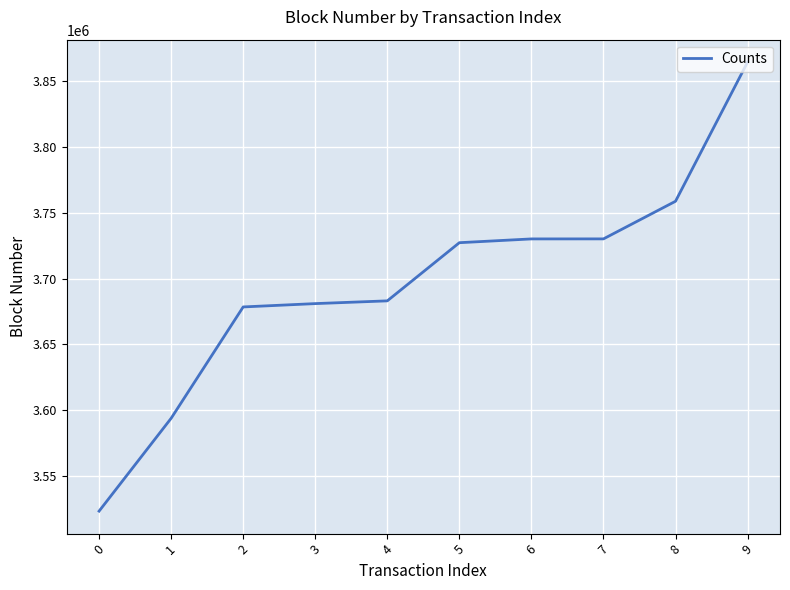

Does the chart display data point markers on the line(s)?

No